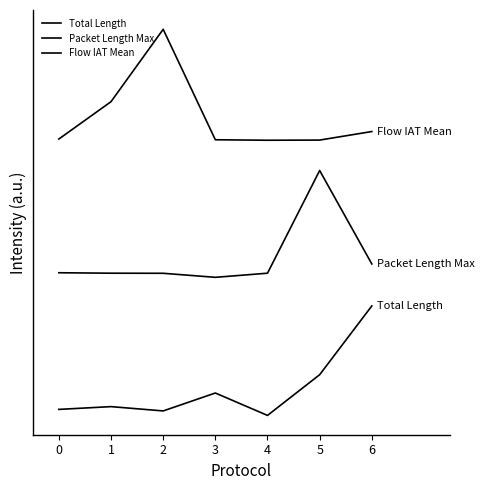

Read the Flow IAT Mean value at 4.

2.6